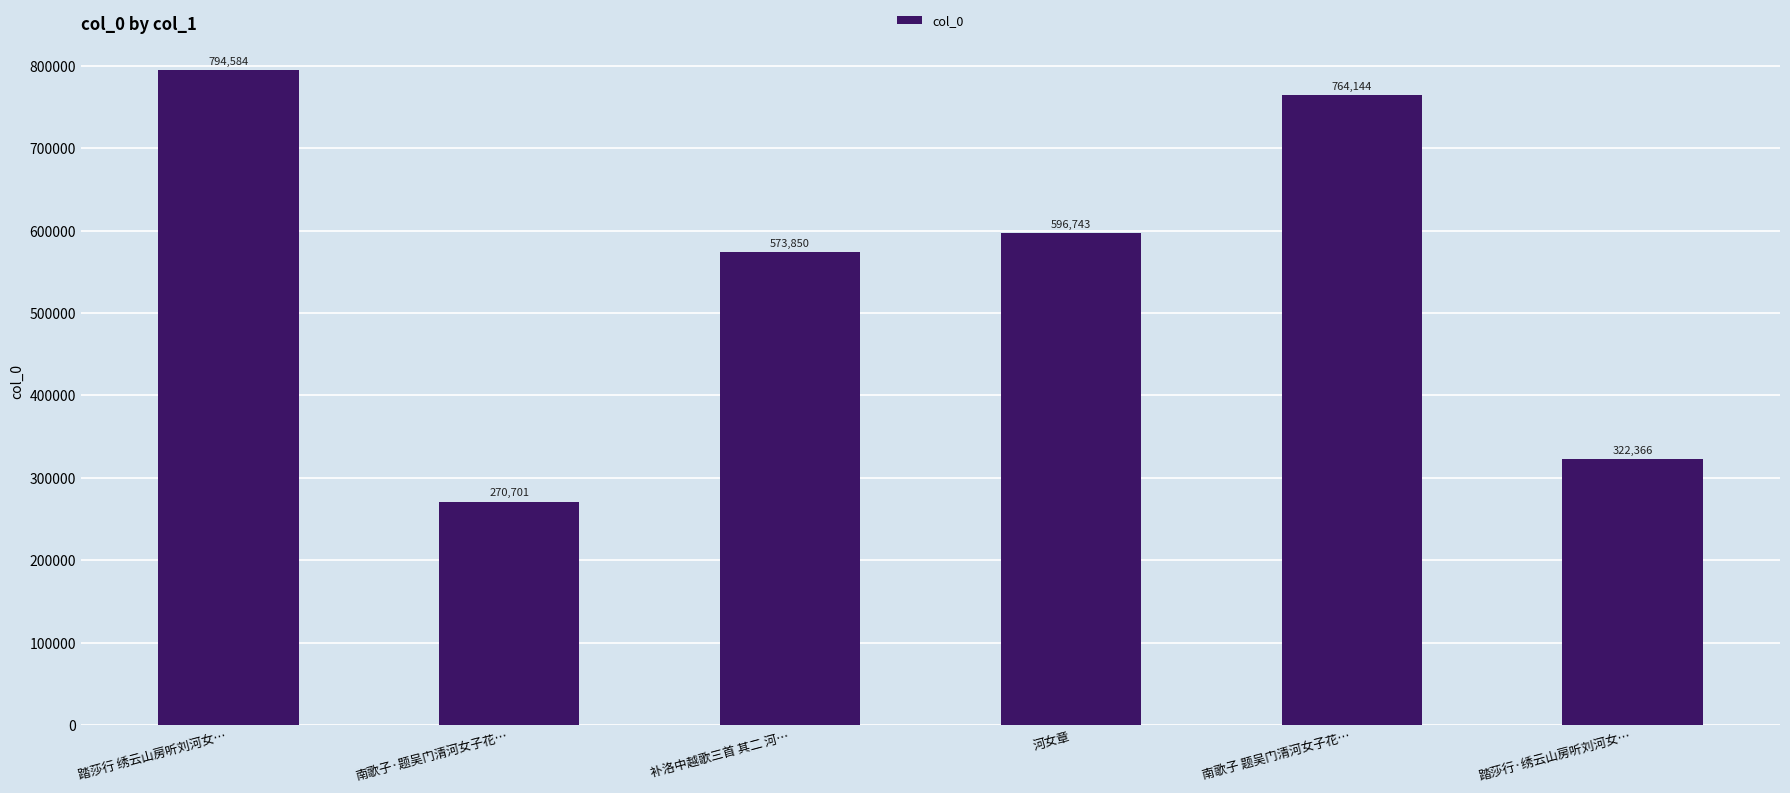

What is the ratio of the value at 河女章 to the value at 踏莎行 绣云山房听刘河女…?

0.8